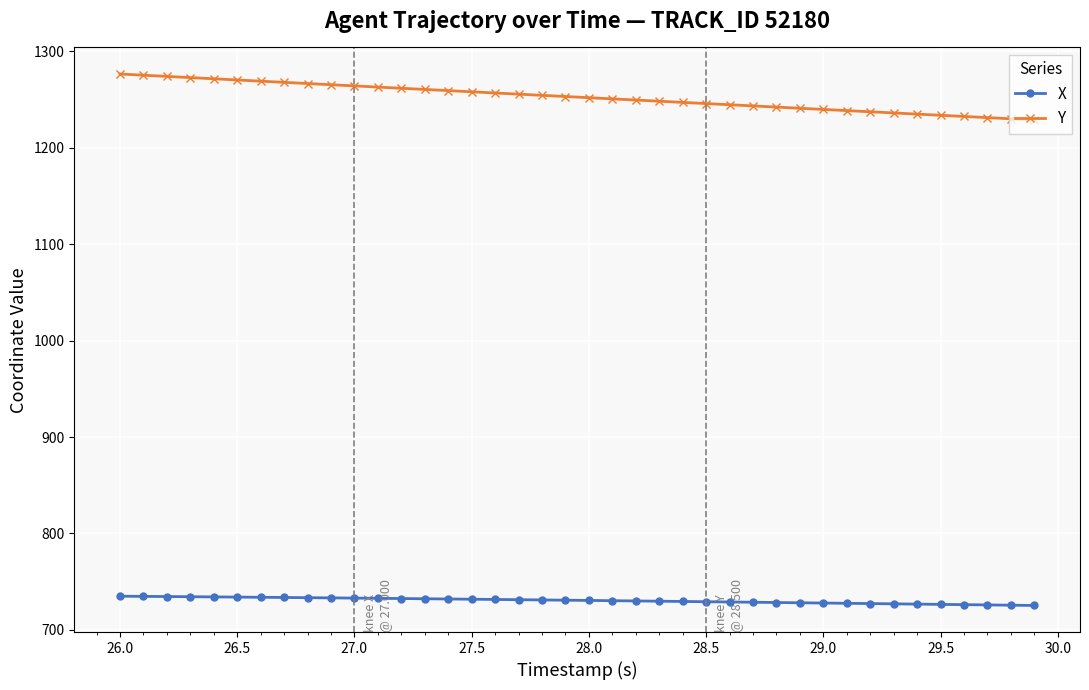

What is the maximum value for X?

734.9